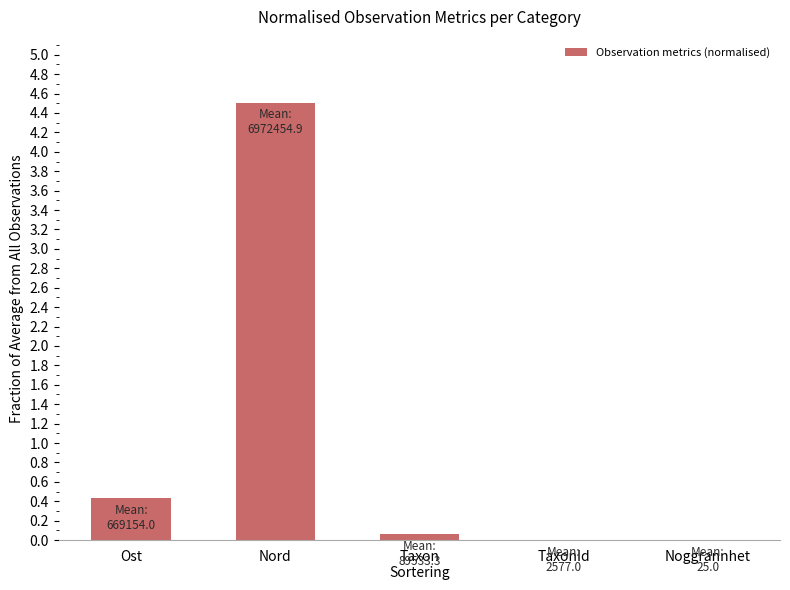

What is the difference between the values at Ost and Noggrannhet?

0.4